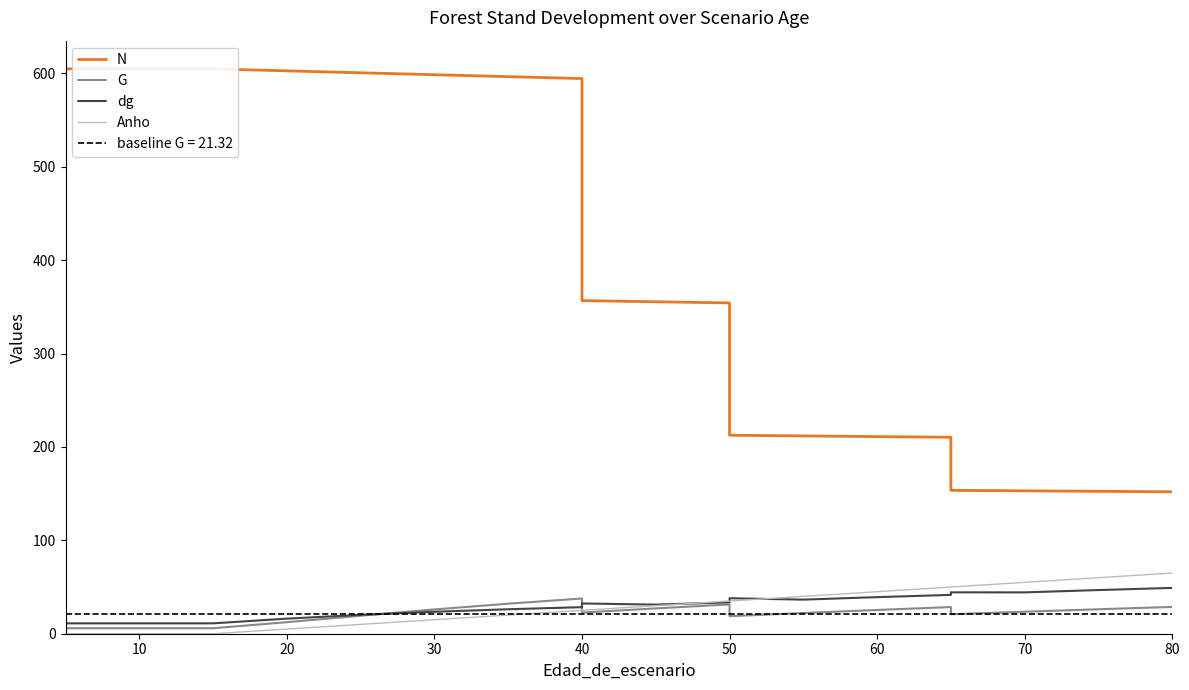

What is the value of the dg point at the 12th from the left?

33.6